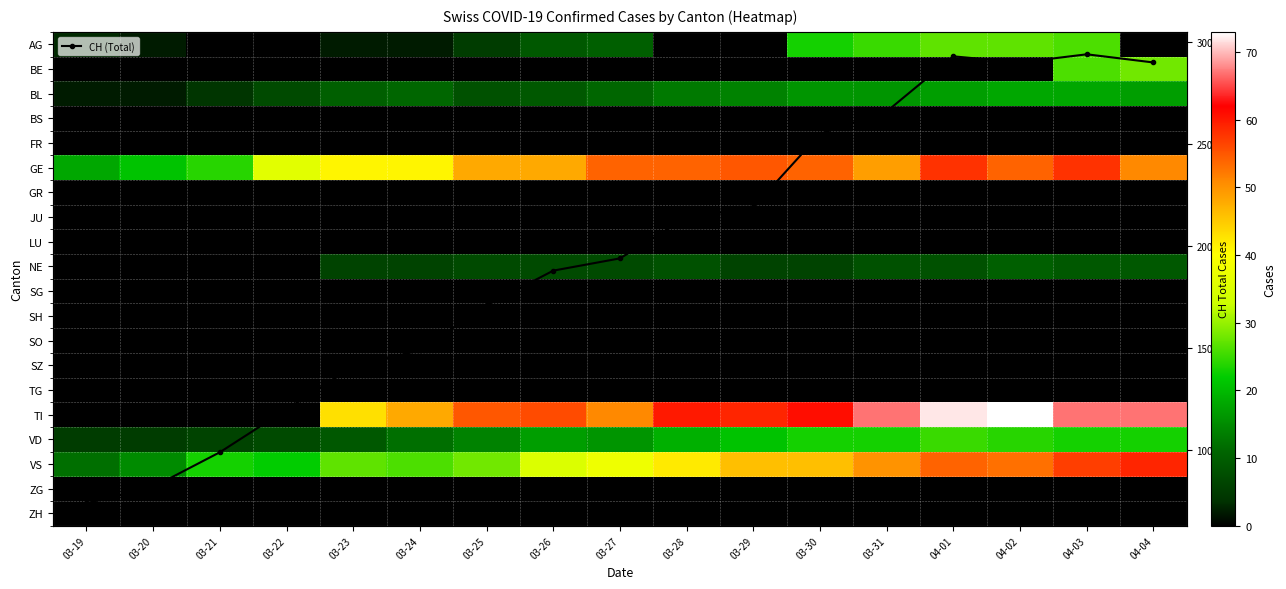

What is the greatest value displayed?

294